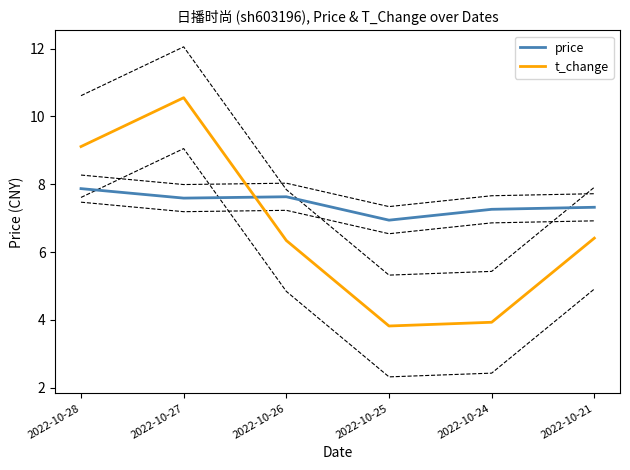

True or false: price has a value of 7.6 at 2022-10-27.

True